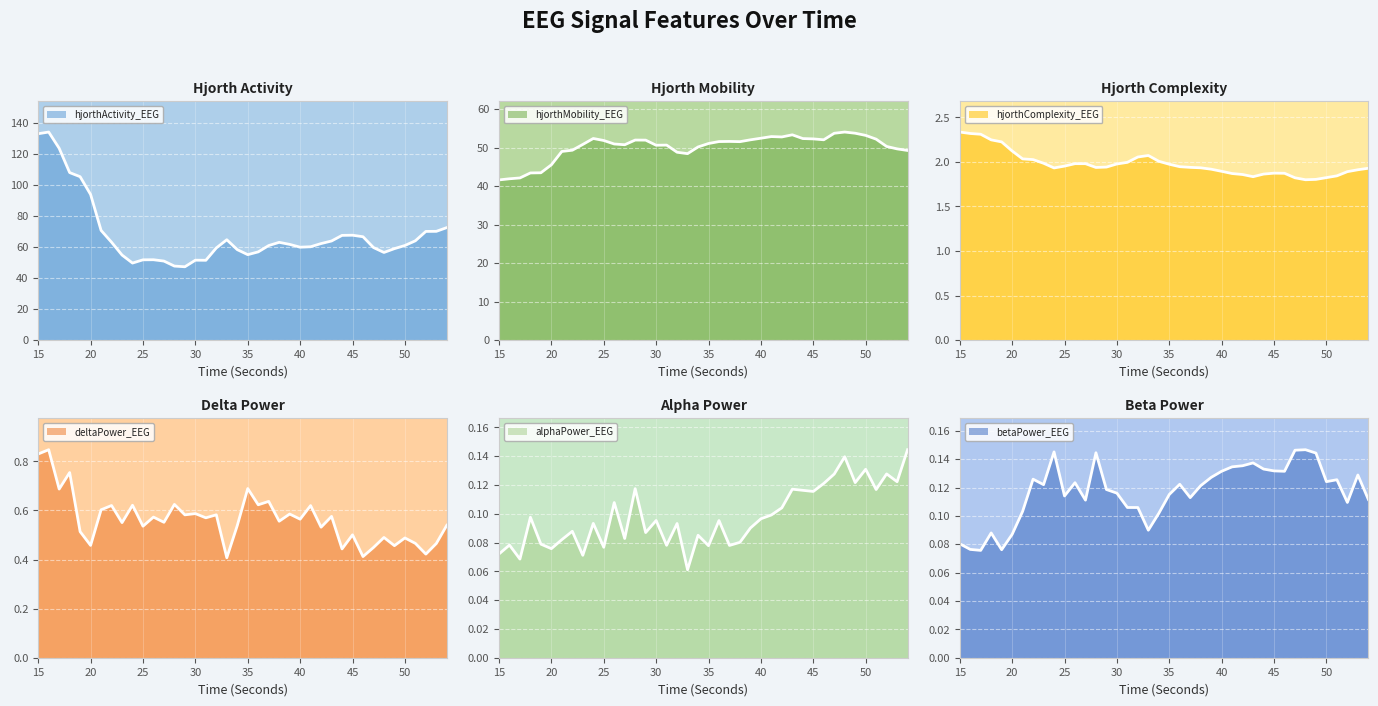

Which series has the widest spread of values?

hjorthActivity_EEG